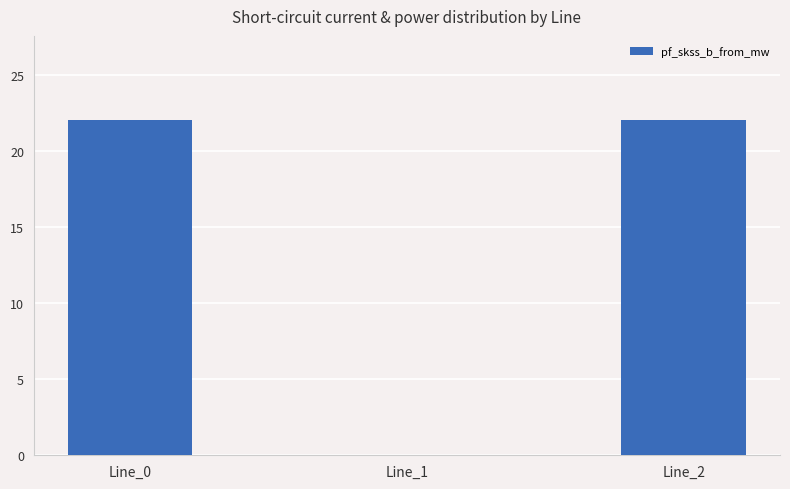

What is the change in value from Line_0 to Line_1?

-22.1